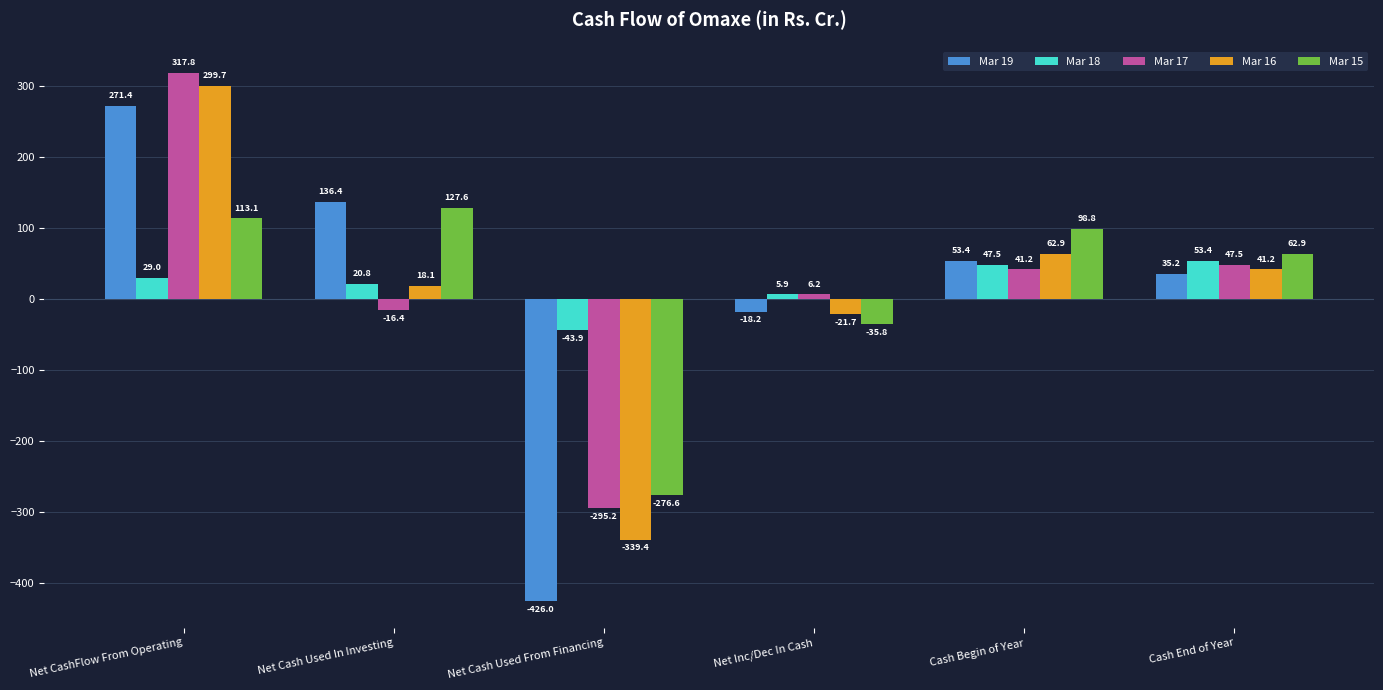

At which label is Mar 19 closest to -77?

Net Inc/Dec In Cash